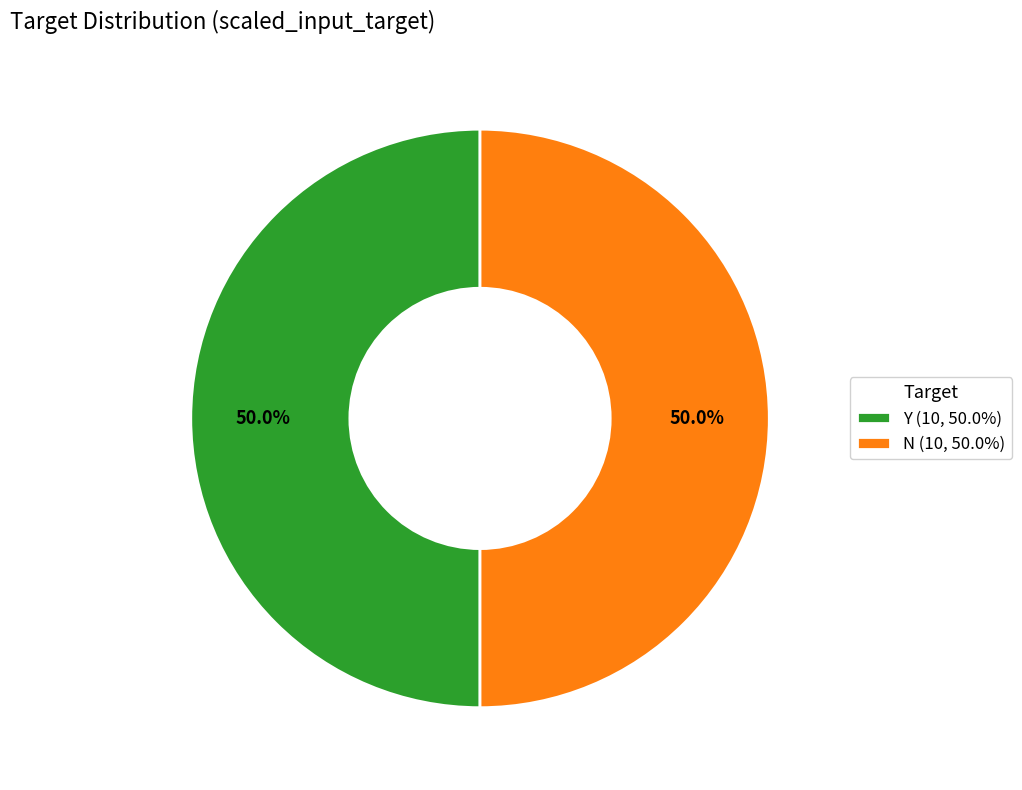

How many segments does this pie chart have?

2